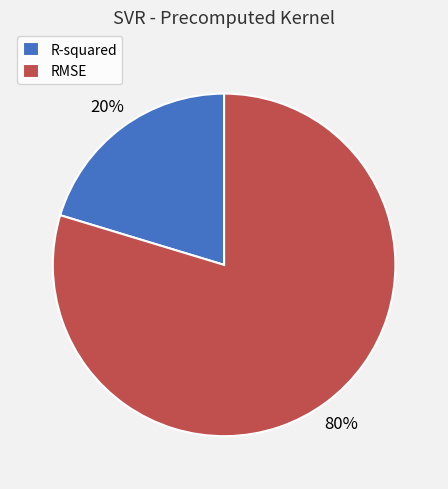

To the nearest percent, what is the average slice percentage?

50%